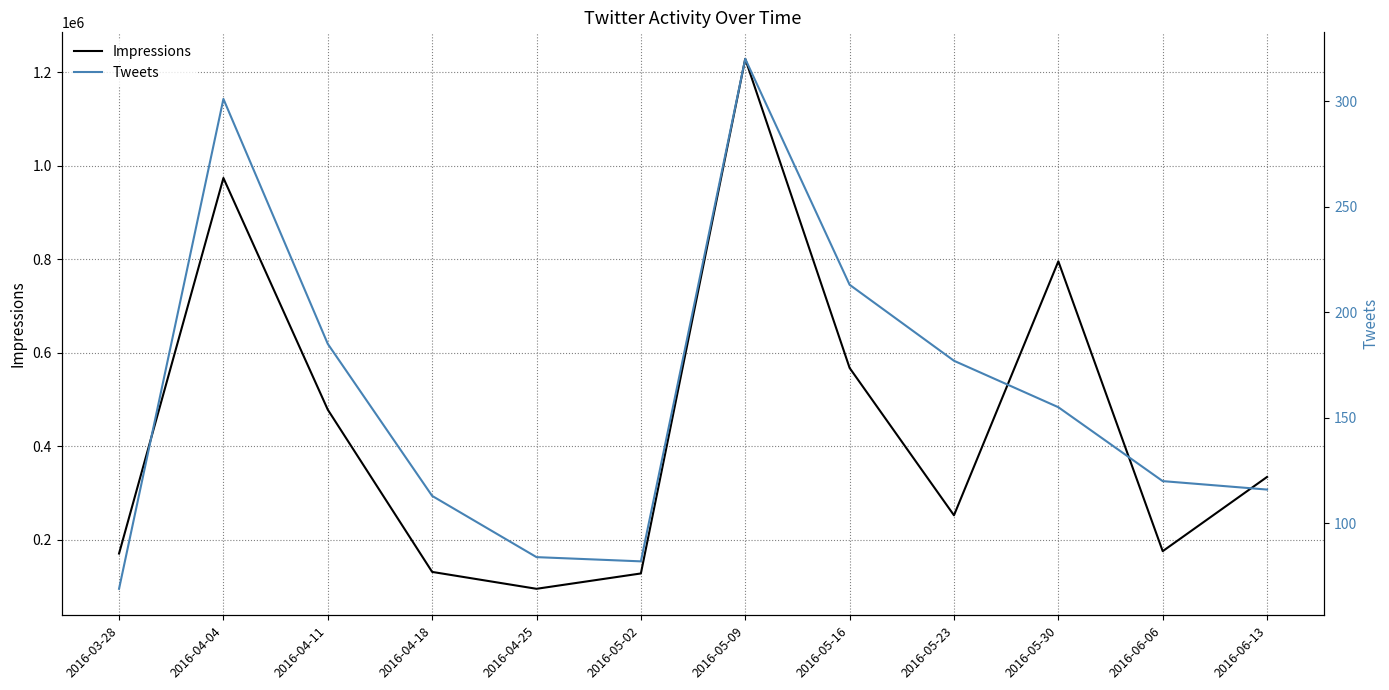

Between 2016-03-28 and 2016-05-16, which series saw the biggest shift?

Impressions